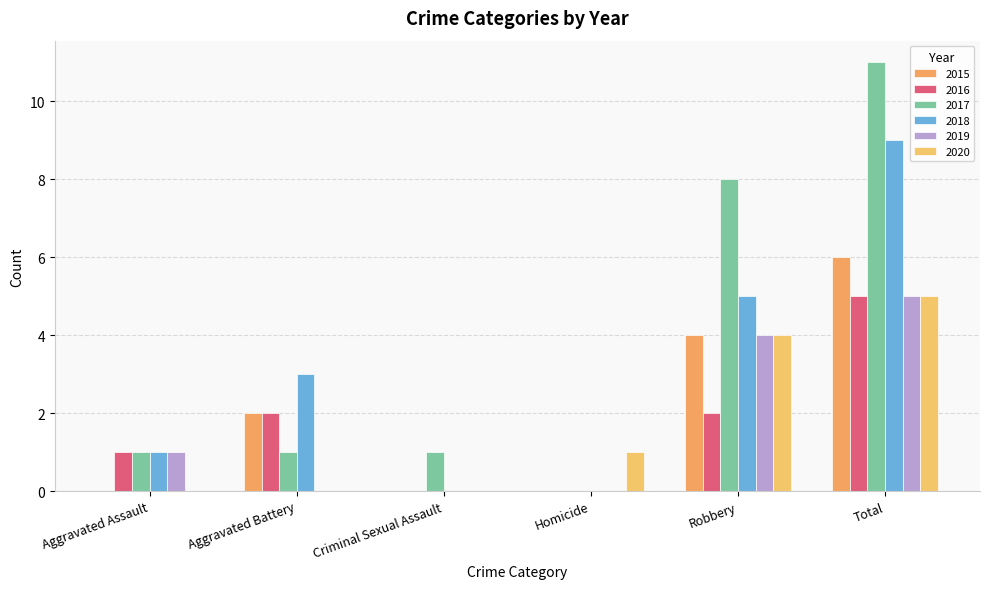

Count the number of data series in this chart.

6